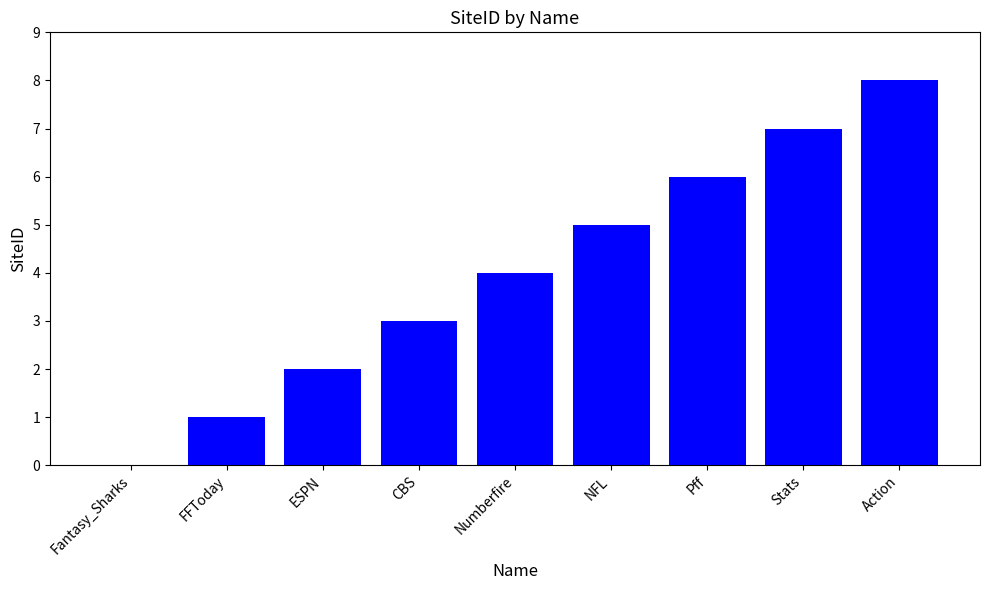

The chart shows a value of 6 at Pff. True or false?

True